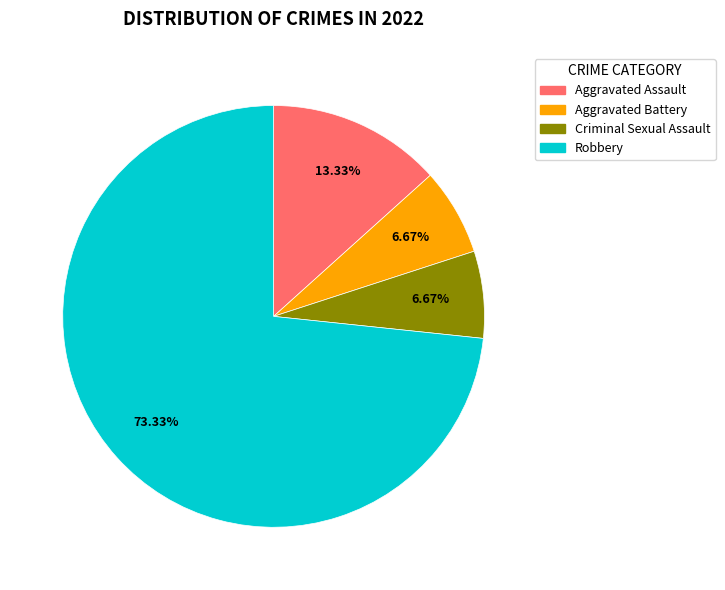

Is it true that Criminal Sexual Assault is 7% of the pie?

True